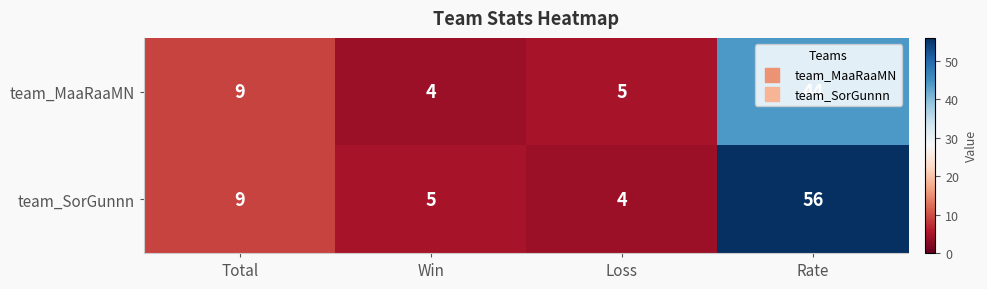

How many values in the team_SorGunnn series are below 9?

2